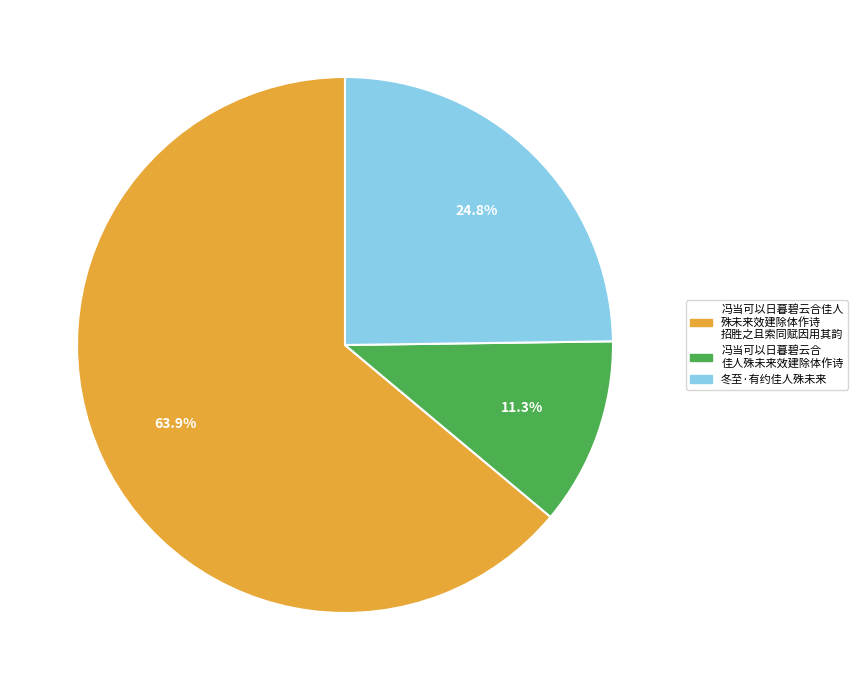

What is the largest slice in the pie chart?

冯当可以日暮碧云合佳人 殊未来效建除体作诗 招胜之且索同赋因用其韵